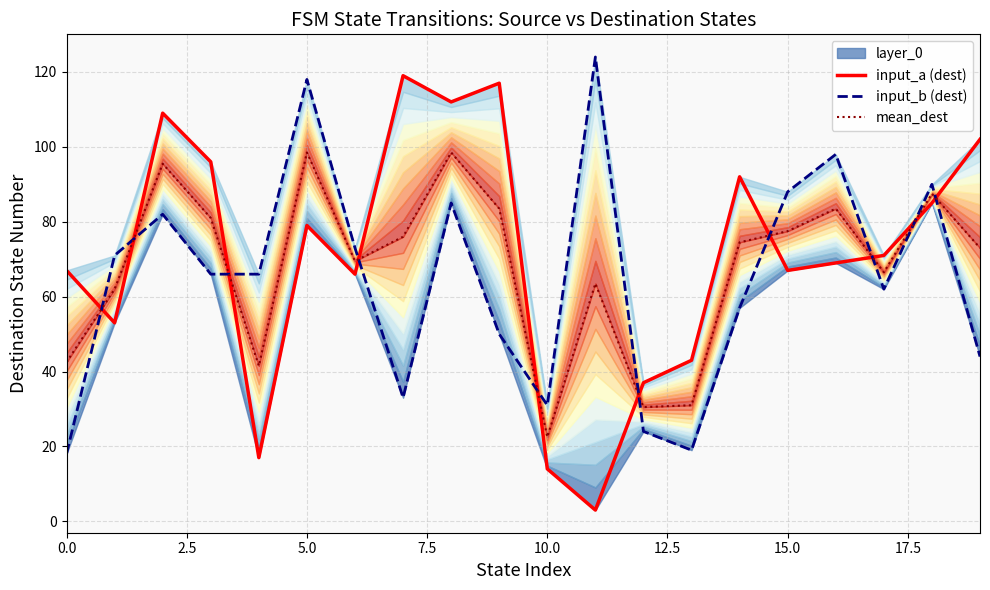

At which category does the chart reach its peak across all series?

11